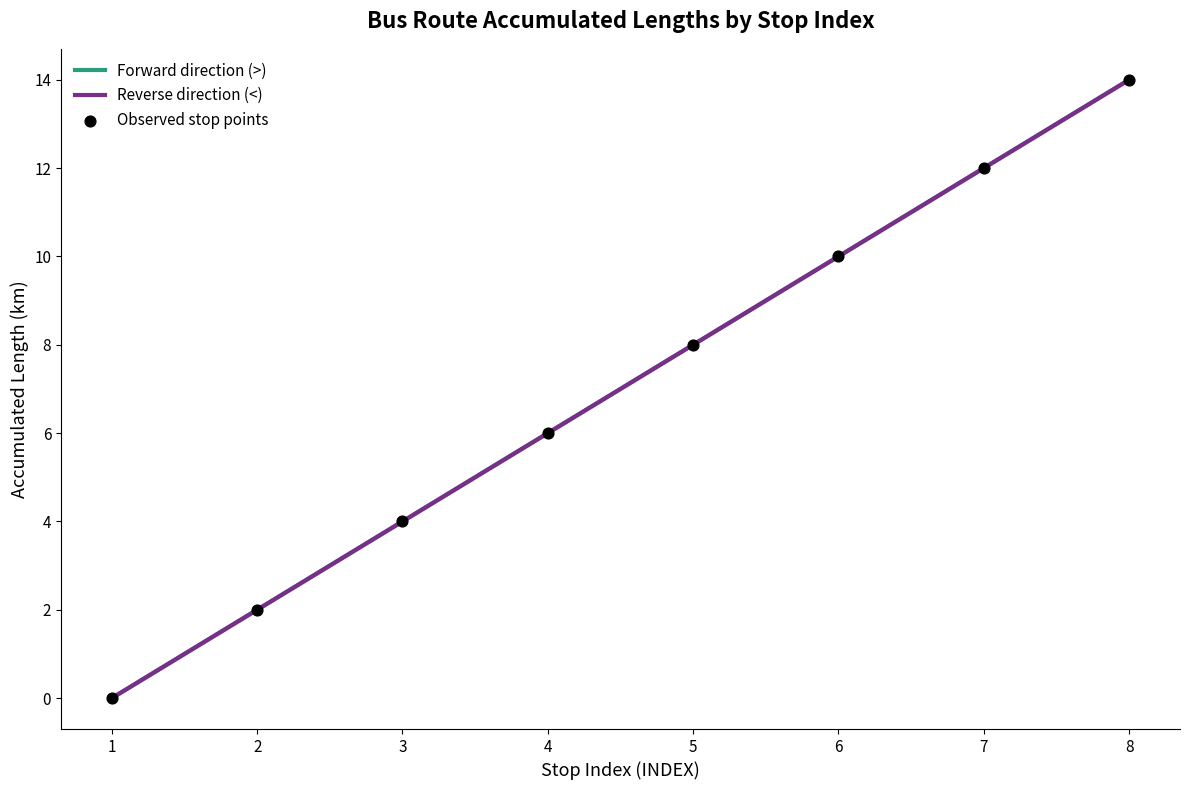

At how many categories does at least one series exceed 2?

6